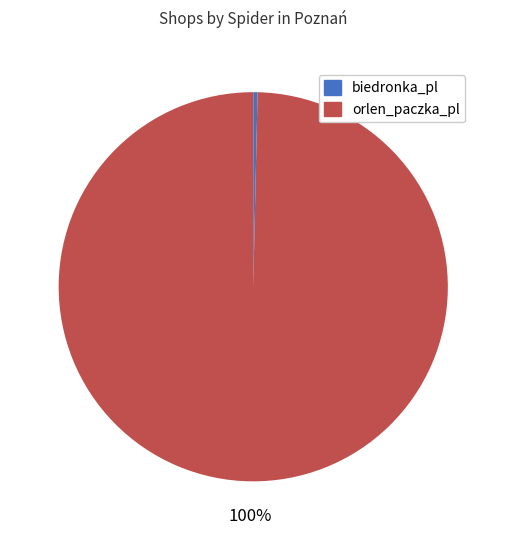

What is the largest slice in the pie chart?

orlen_paczka_pl